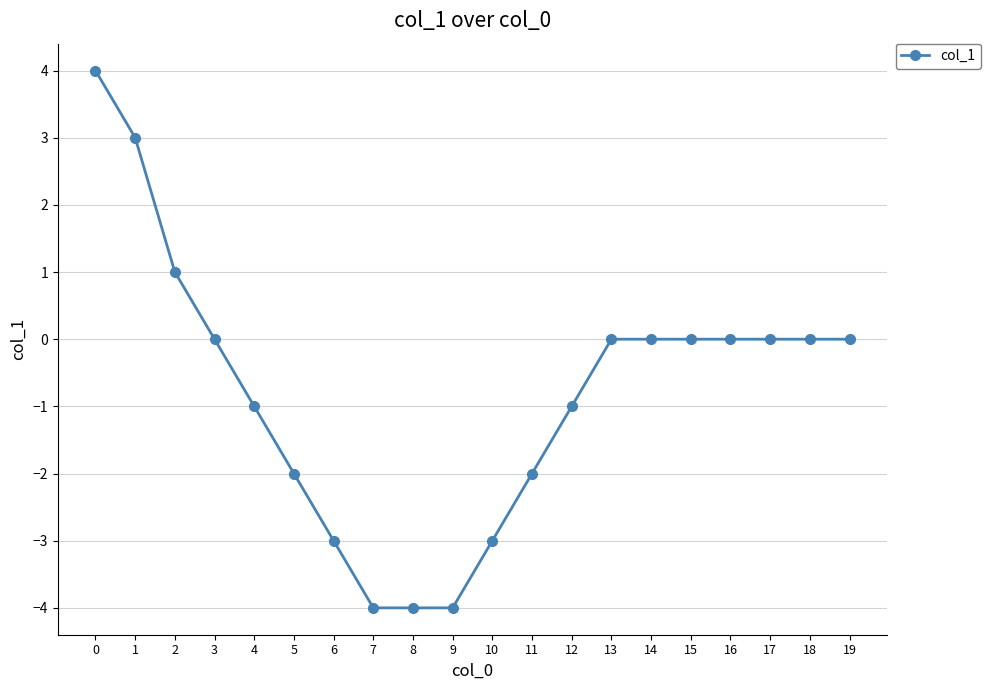

Is it true that the value at 12 is -1?

True